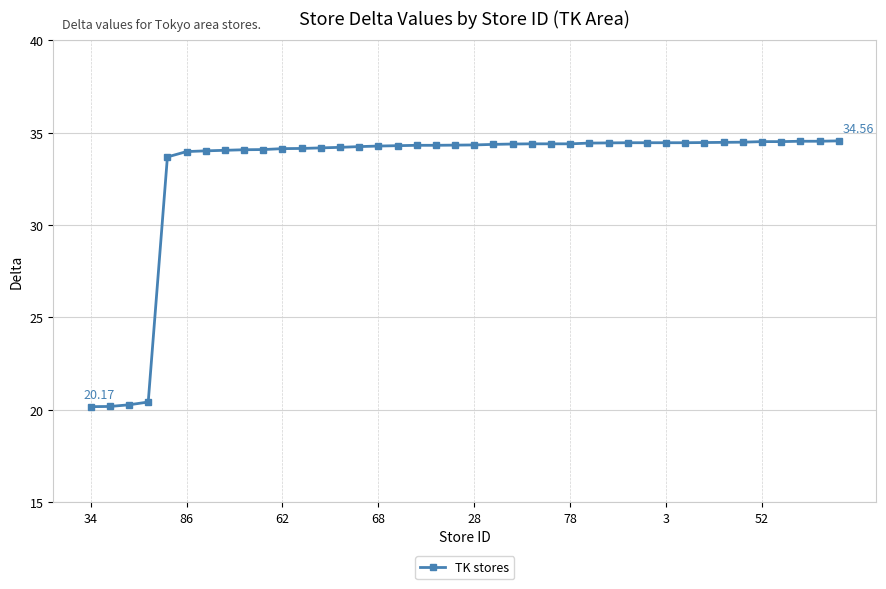

How many data points does each series have?

40